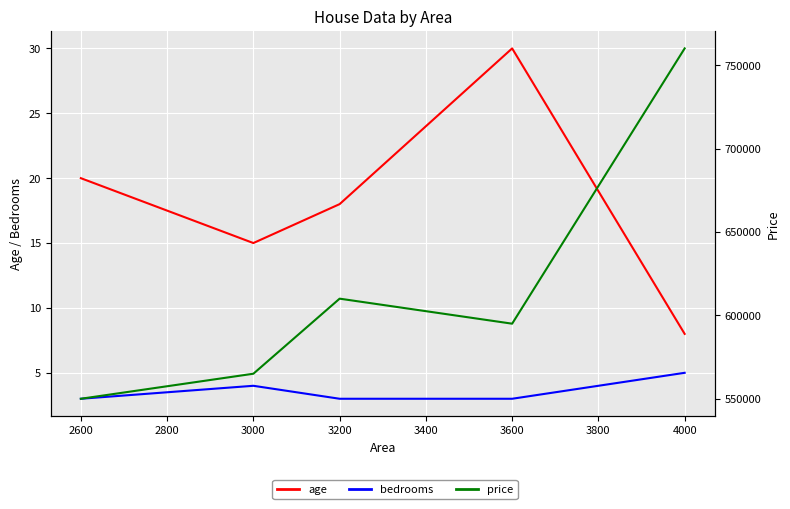

What is the value of the age point at the 5th from the left?

8